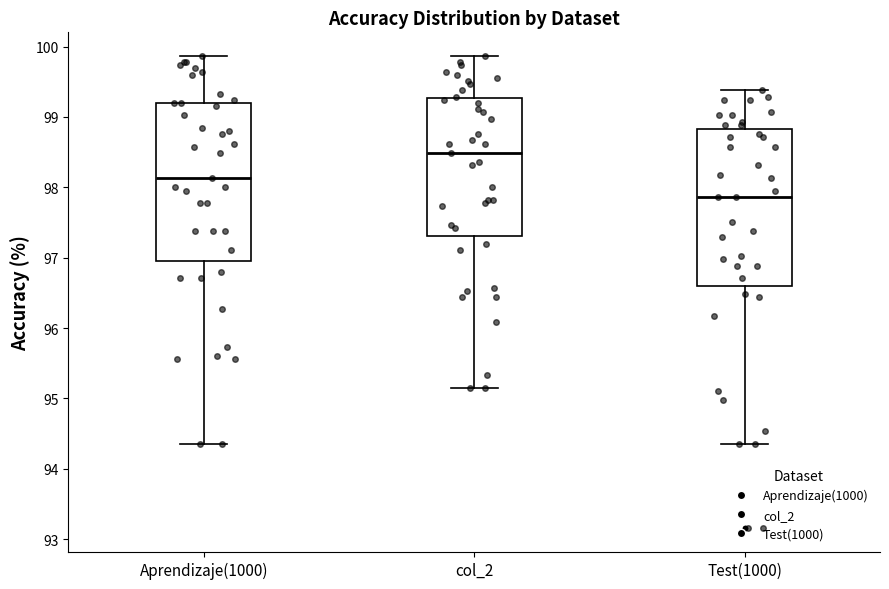

Reading left to right, read every box against the y-axis: the position of its median line, the range the box covers, and the ends of its whiskers. The values are not printed on the chart, so give them approximately, as read against the axis.

Aprendizaje(1000): median 98.1, box 97.0 to 99.2, whiskers 94.4 to 99.9
col_2: median 98.5, box 97.3 to 99.3, whiskers 95.2 to 99.9
Test(1000): median 97.9, box 96.6 to 98.8, whiskers 94.4 to 99.4